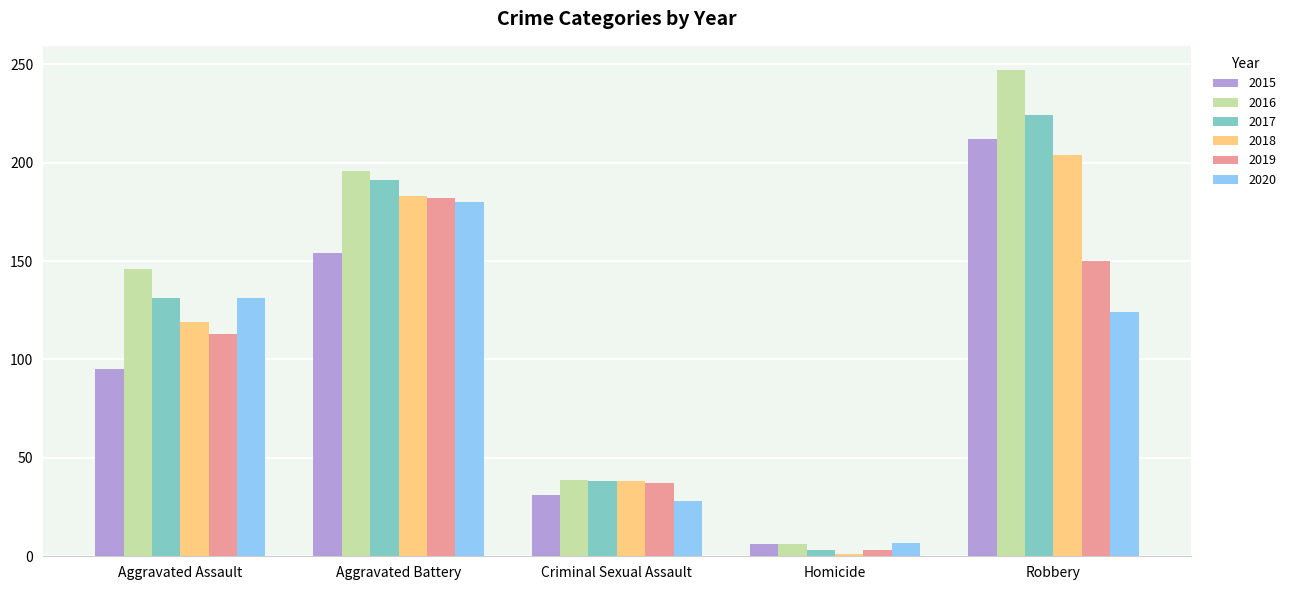

How many series are shown in this chart?

6